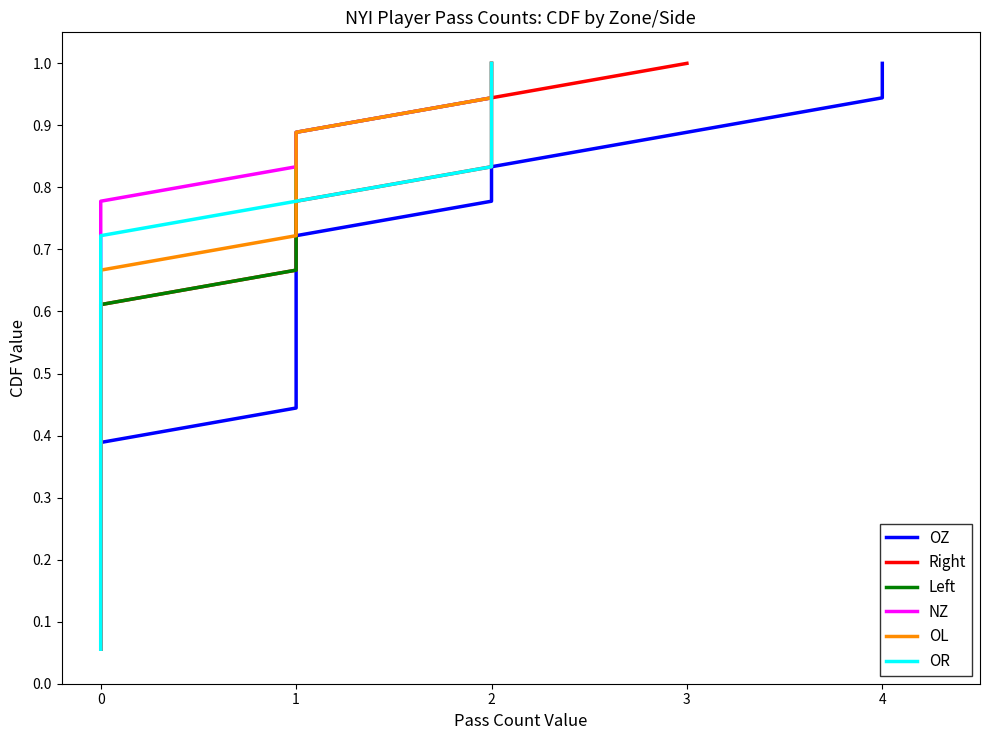

What is the sum of all NZ values?

9.5